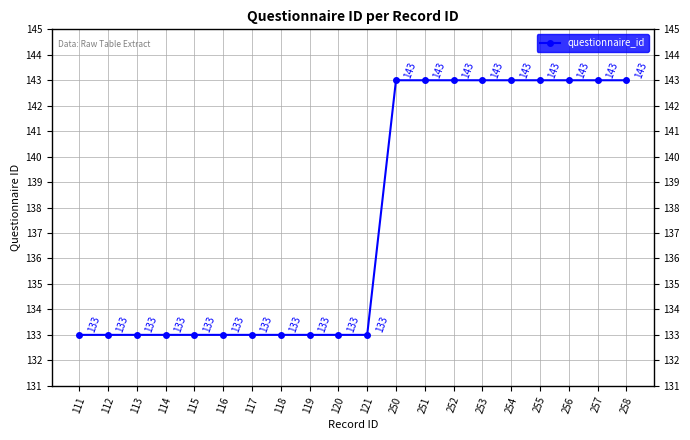

Approximately how many times larger is the value at 115 compared to 251?

0.9